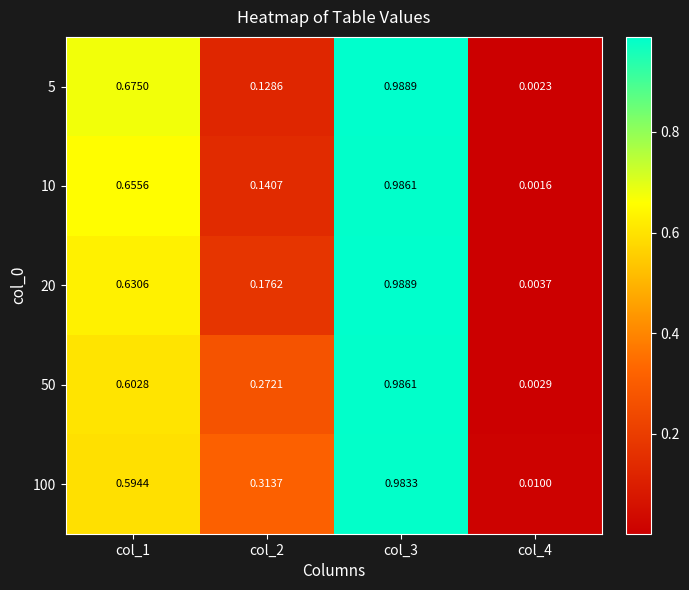

Which series has the widest spread of values?

5